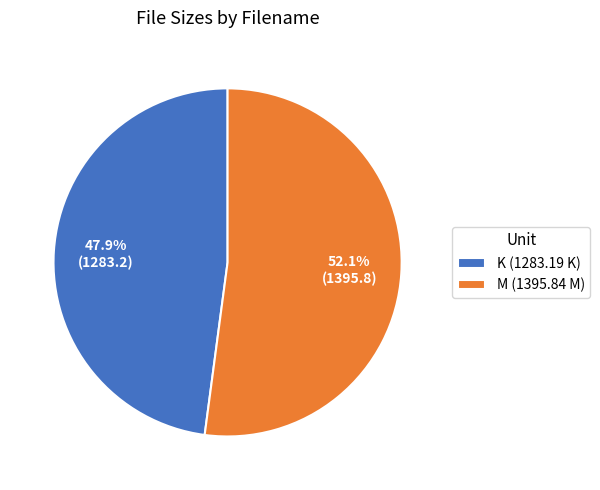

Rank the categories by value from lowest to highest.

K (1283.19 K), M (1395.84 M)